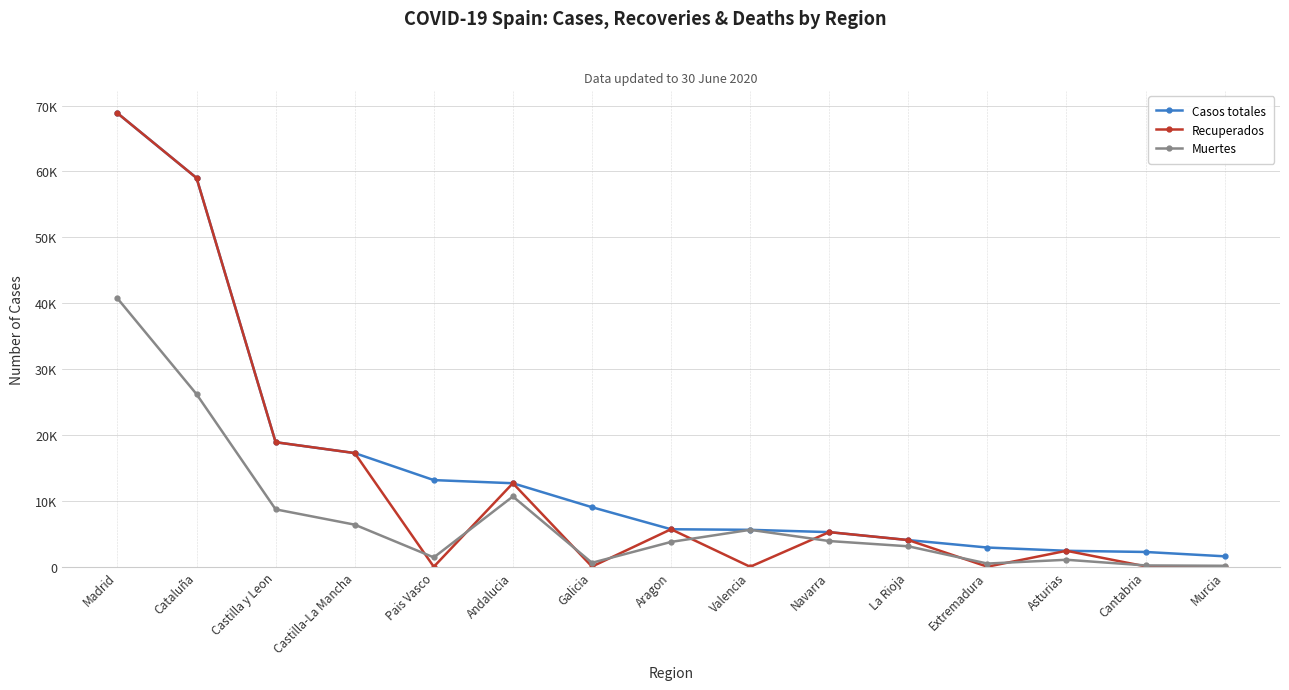

Does the chart have visible grid lines?

Yes